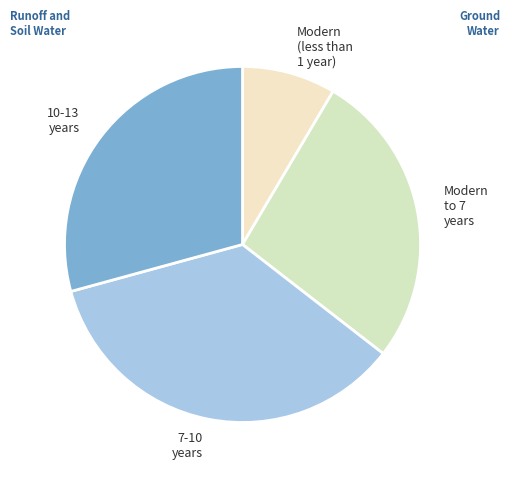

Which category has the smallest portion of the pie?

Modern (less than 1 year)